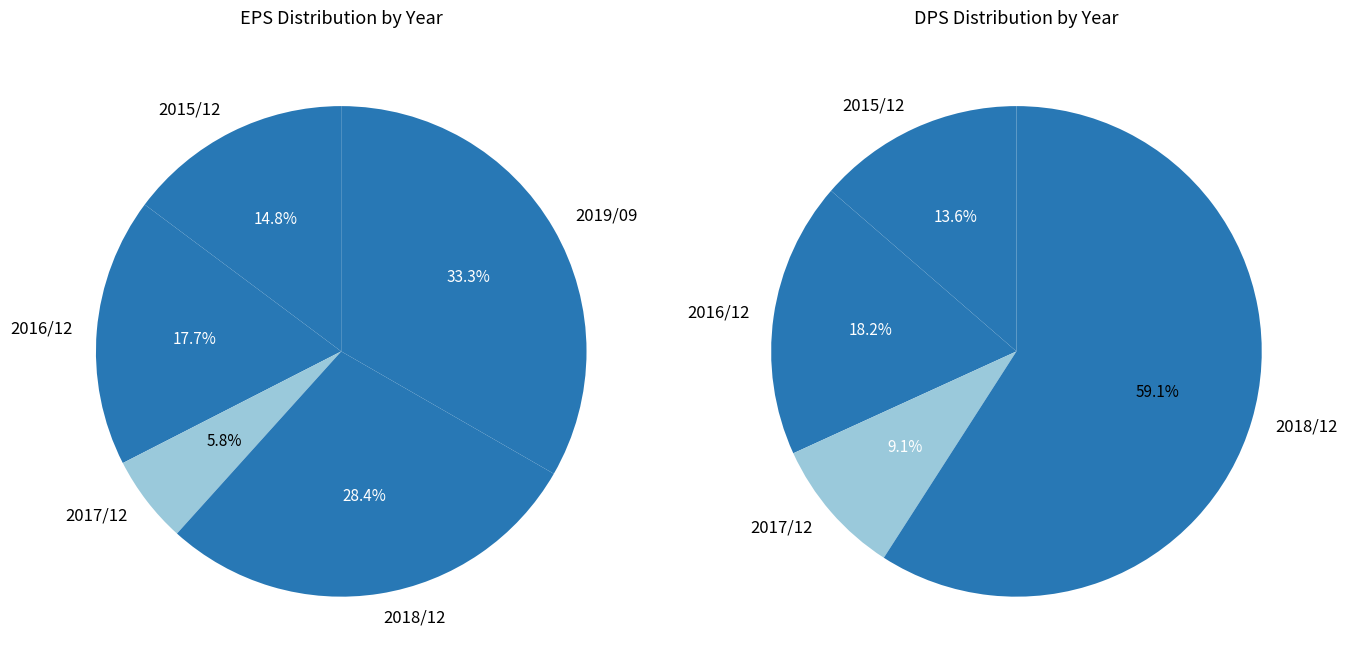

To the nearest percent, what is the combined percentage of 2015/12 and 2018/12?

43%